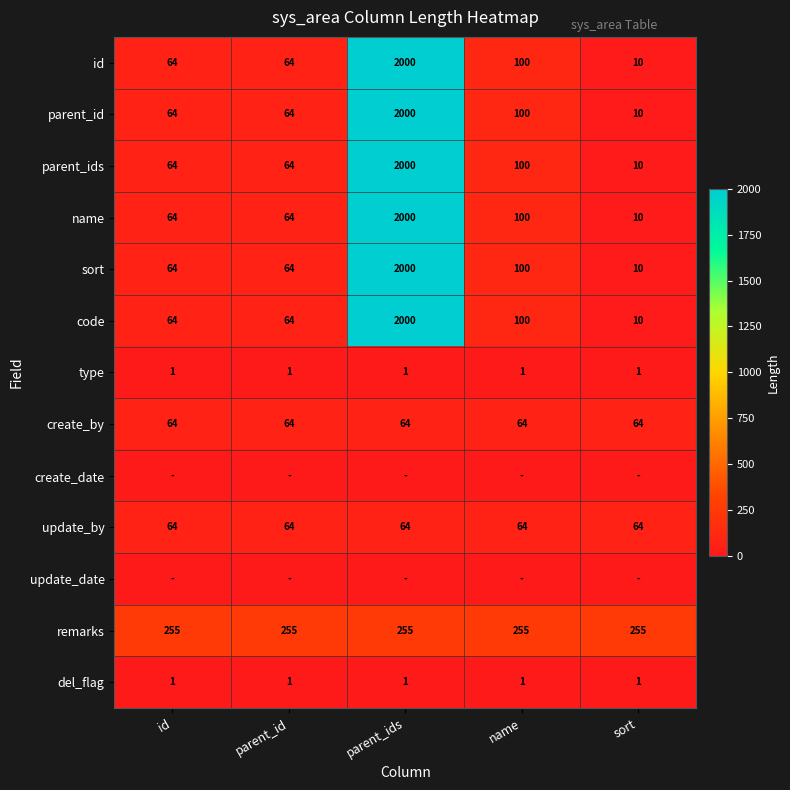

What is the highest value of the sort series?

2000